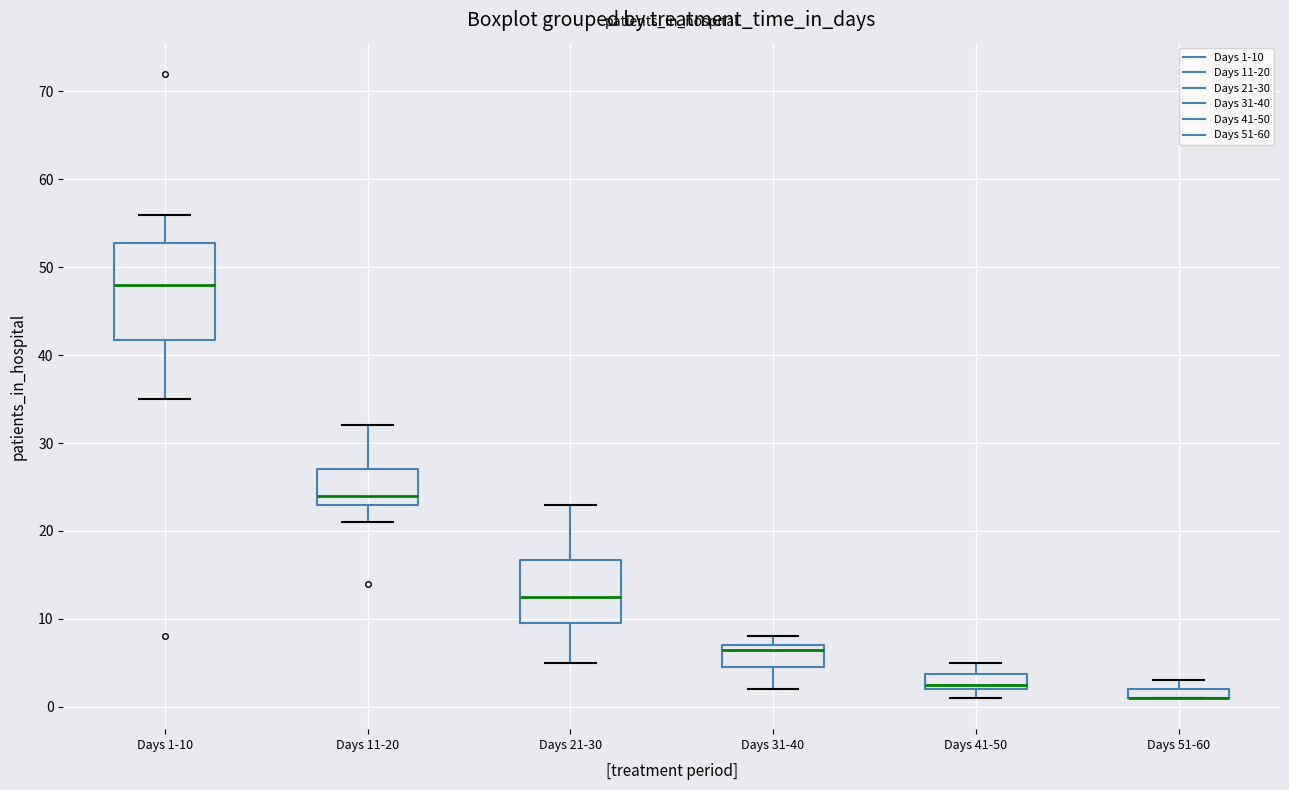

Where is the upper edge of the box for Days 51-60 on the y-axis? The values are not printed on the chart, so give them approximately, as read against the axis.

2